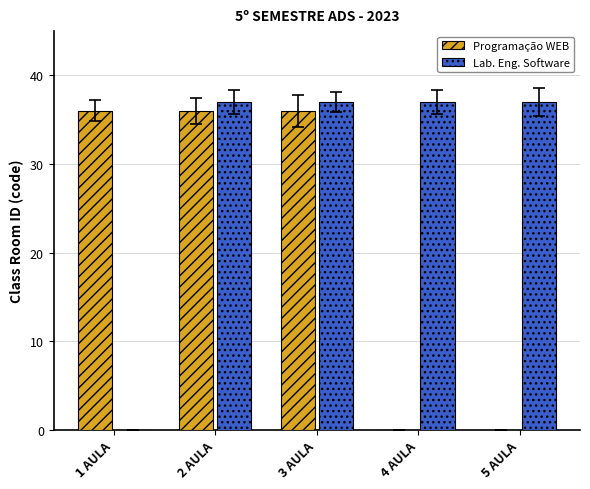

How many categories are shown in the chart?

5